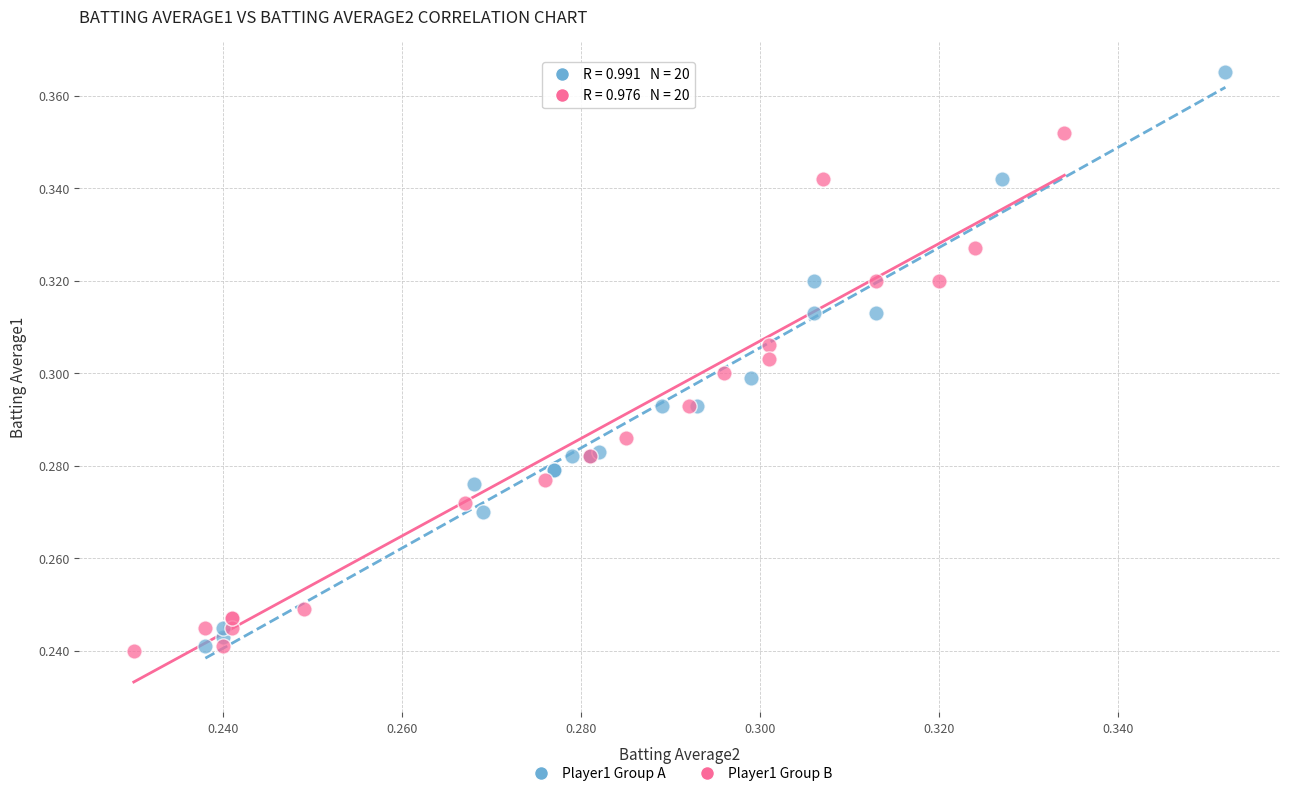

Which series contains the highest Y value?

Player1 Group A